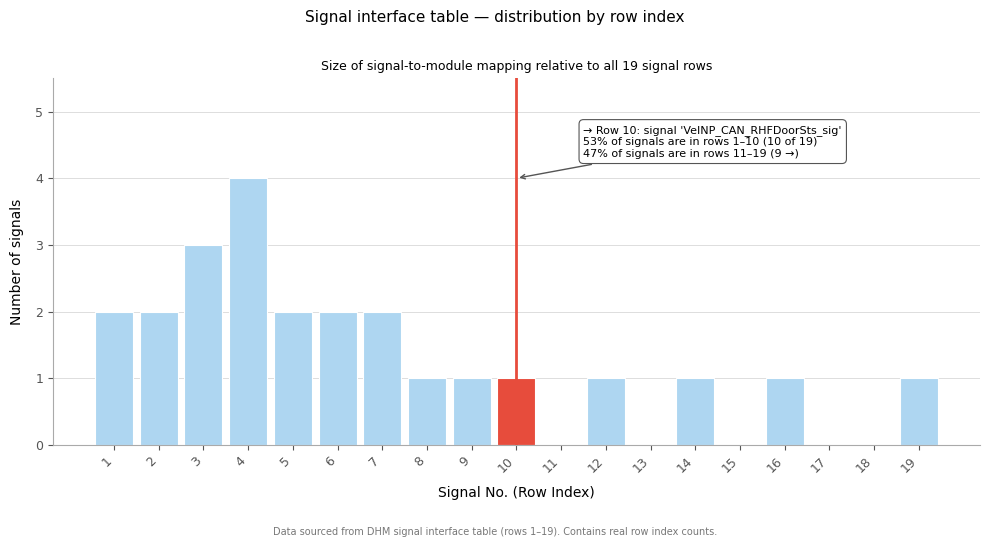

Reading left to right, extract all data points from this chart.

1=2	2=2	3=3	4=4	5=2	6=2	7=2	8=1	9=1	10=1	11=0	12=1	13=0	14=1	15=0	16=1	17=0	18=0	19=1